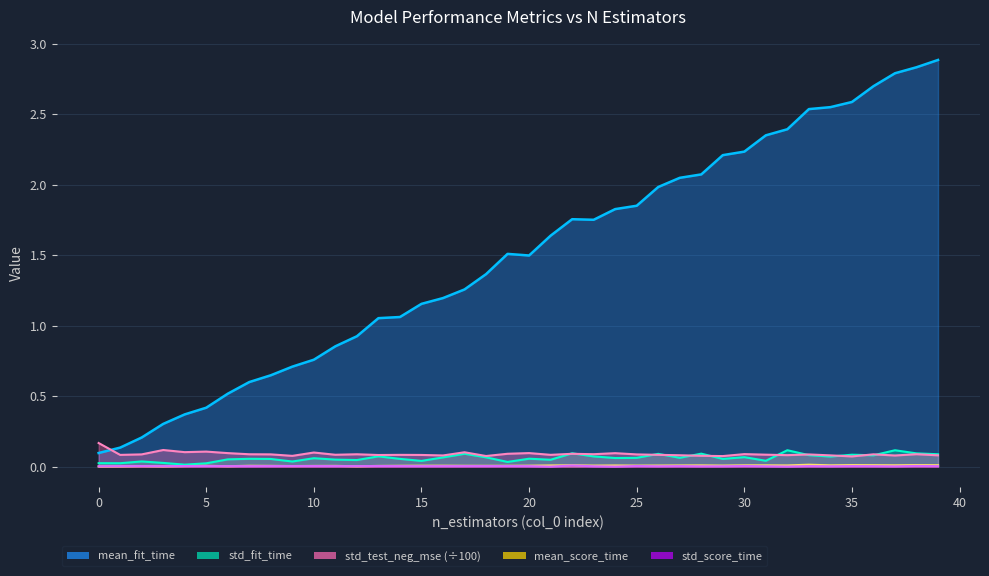

List the labels in order of mean_fit_time value, smallest first.

0, 1, 2, 3, 4, 5, 6, 7, 8, 9, 10, 11, 12, 13, 14, 15, 16, 17, 18, 20, 19, 21, 23, 22, 24, 25, 26, 27, 28, 29, 30, 31, 32, 33, 34, 35, 36, 37, 38, 39